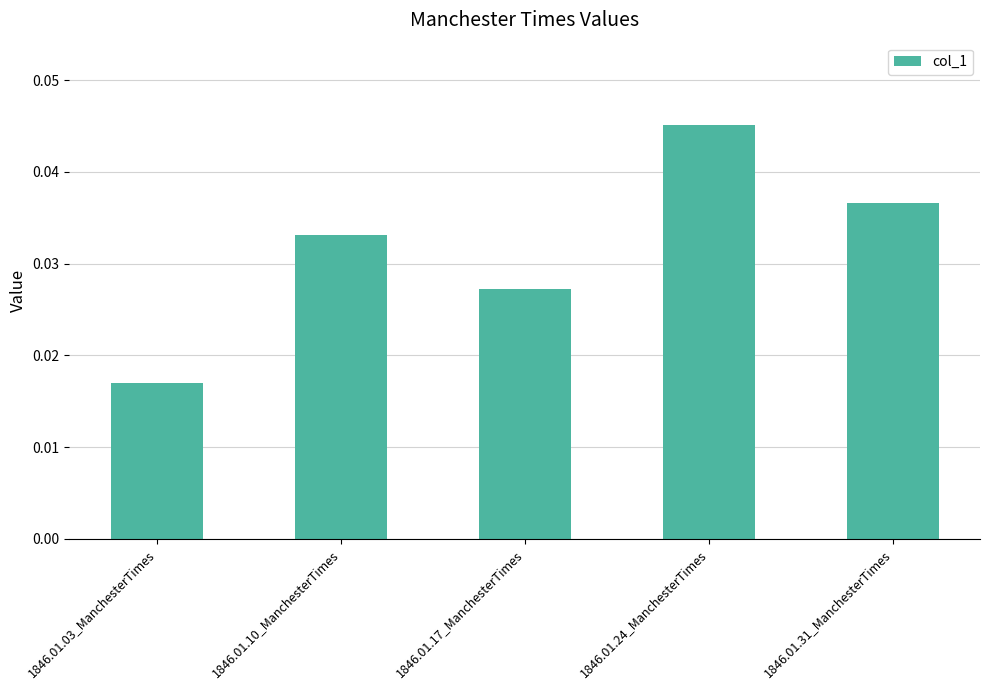

Where is the data nearest to the value 0?

1846.01.03_ManchesterTimes